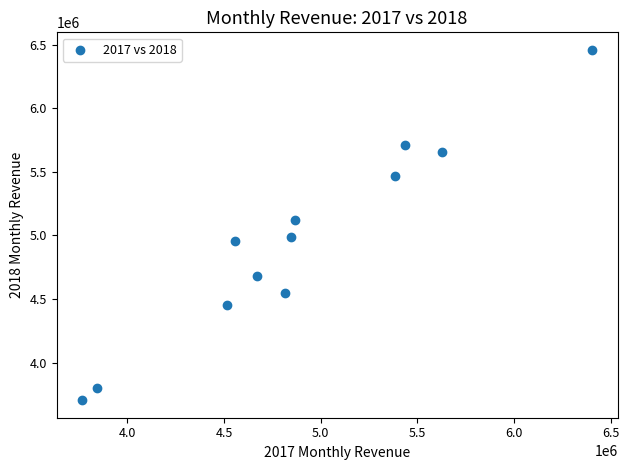

What is the average Y value?

4962940